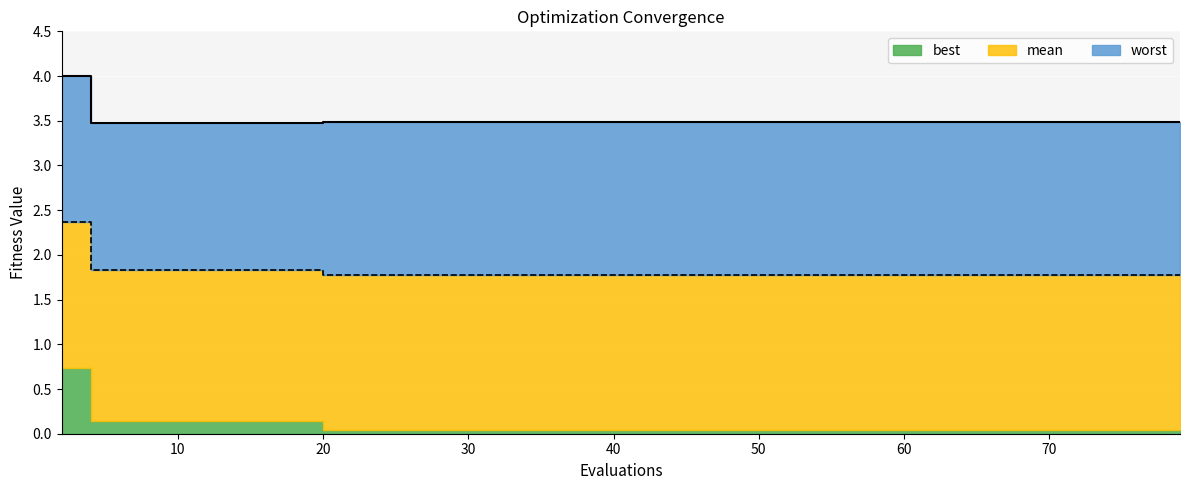

At which label is worst (line) closest to 3?

10